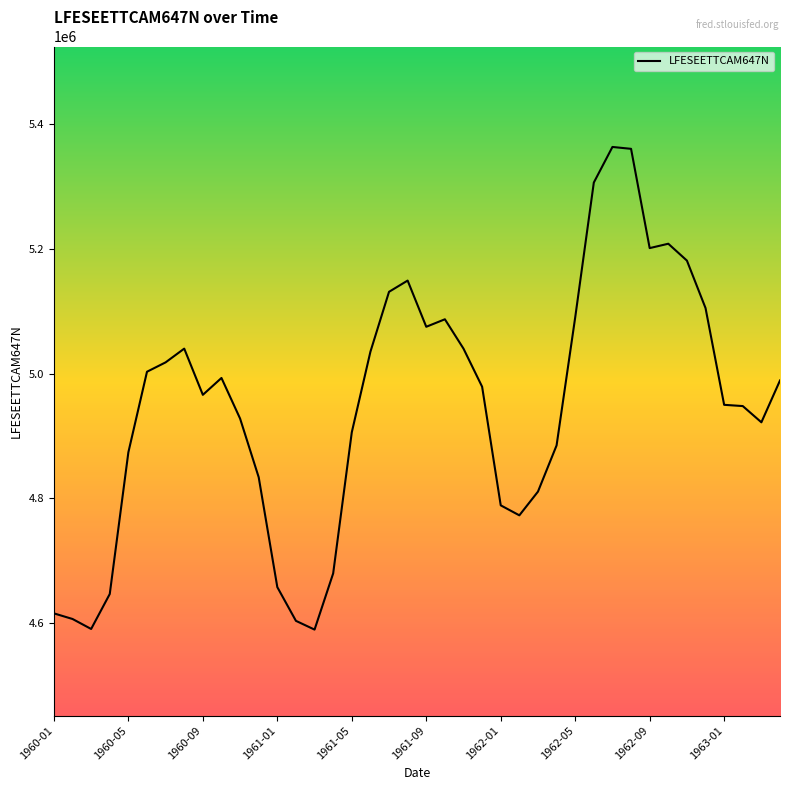

What is the difference between the maximum and minimum values?

773000